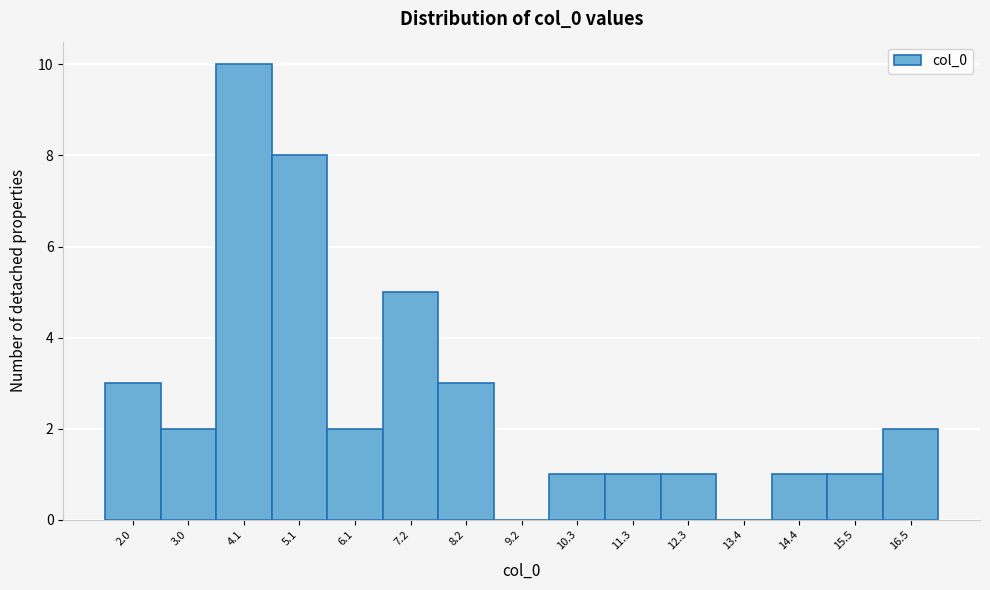

Reading left to right, transcribe this chart: for each bar, give the range it covers on the x-axis and its height. Neither the bar edges nor the heights are printed on the chart, so give them approximately, as read against the axes.

1.4 to 2.4: 3
2.4 to 3.6: 2
3.6 to 4.6: 10
4.6 to 5.6: 8
5.6 to 6.6: 2
6.6 to 7.6: 5
7.6 to 8.8: 3
8.8 to 9.8: 0
9.8 to 10.8: 1
10.8 to 11.8: 1
11.8 to 12.8: 1
12.8 to 13.8: 0
13.8 to 15.0: 1
15.0 to 16.0: 1
16.0 to 17.0: 2